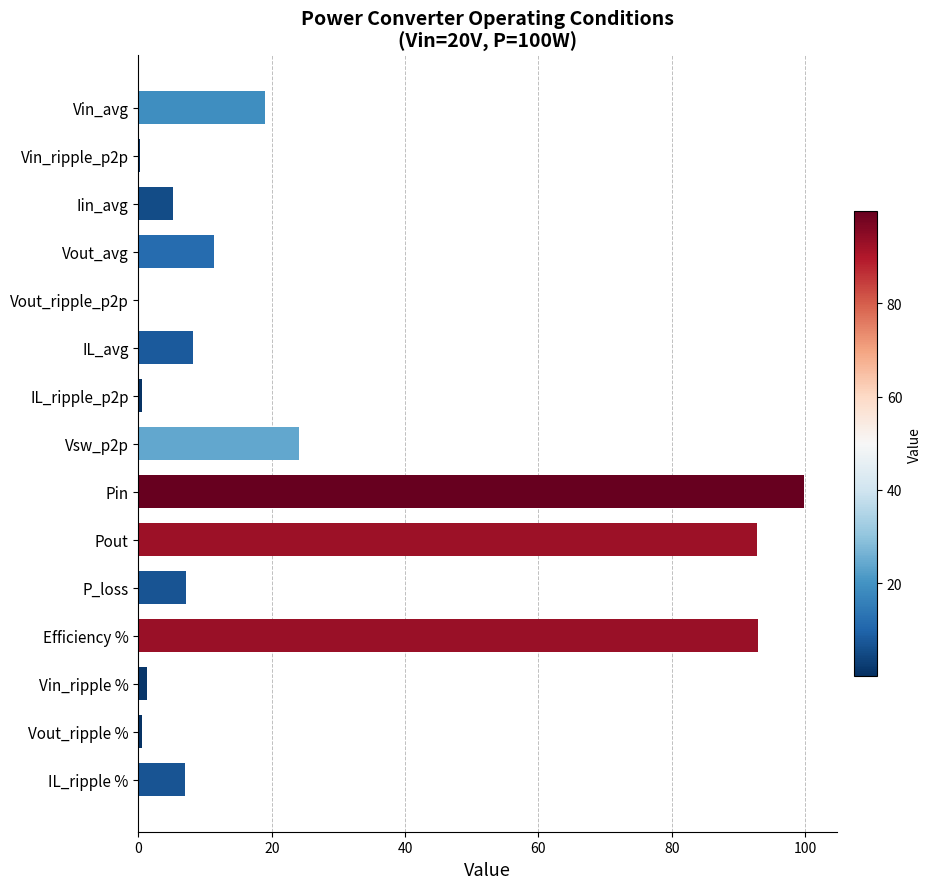

Is it true that the value at IL_ripple % is 7.0?

True